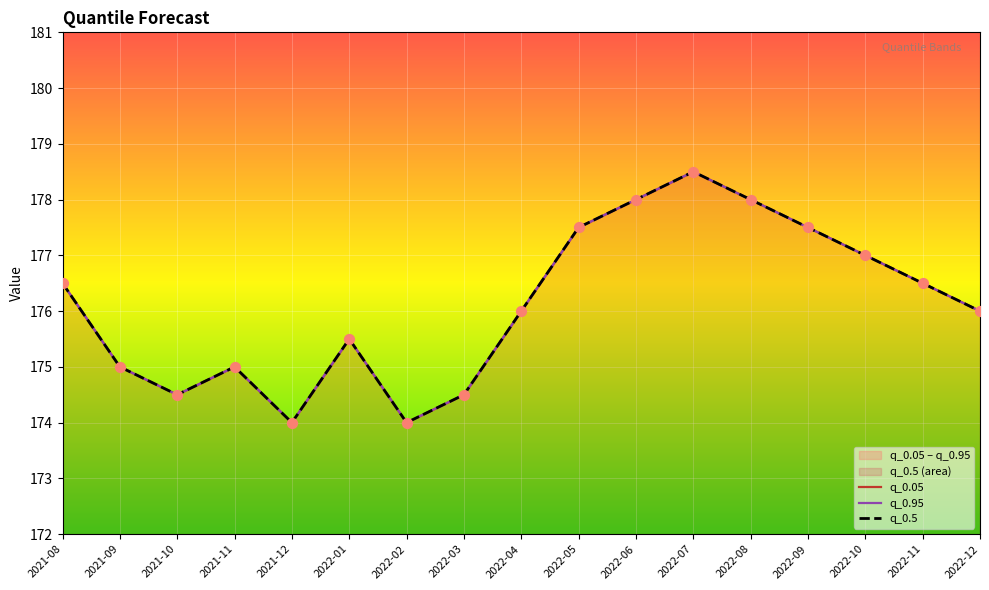

What are all the series names shown in the legend?

q_0.05, q_0.95, q_0.5